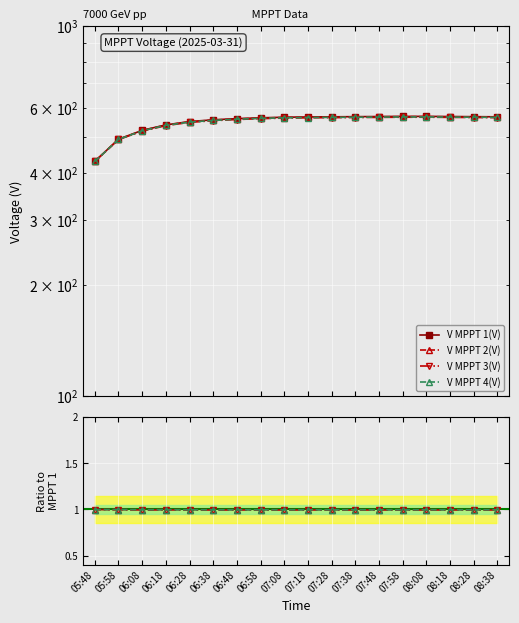

Rank the series at 08:38 from lowest to highest value.

V MPPT 3(V), V MPPT 4(V), V MPPT 2(V), V MPPT 1(V)